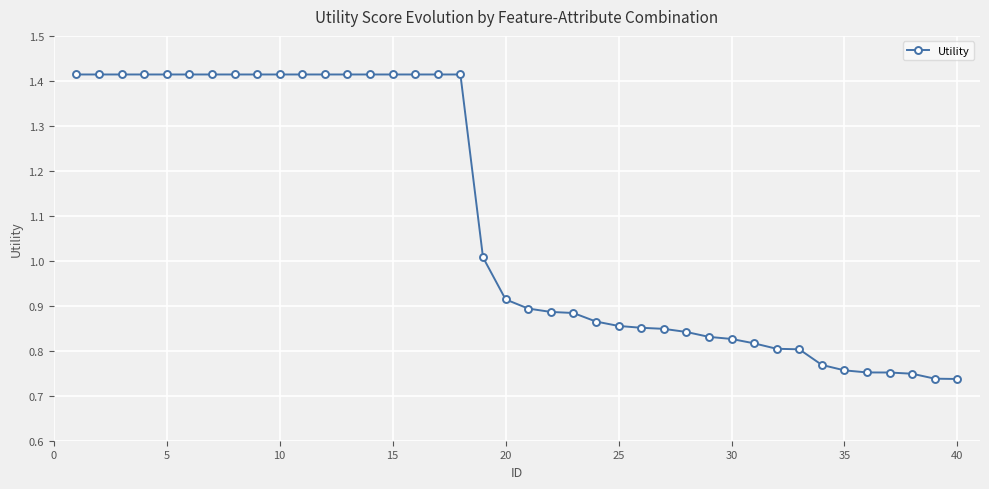

What is the average value?

1.1